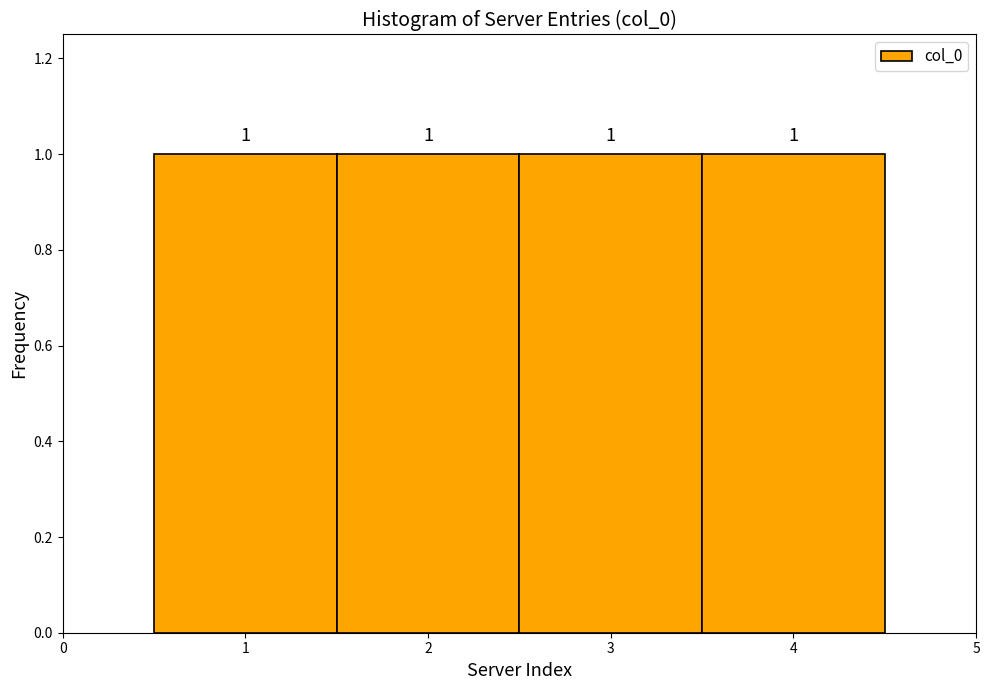

How tall is the bar that spans 3.5 to 4.5 on the x-axis?

1